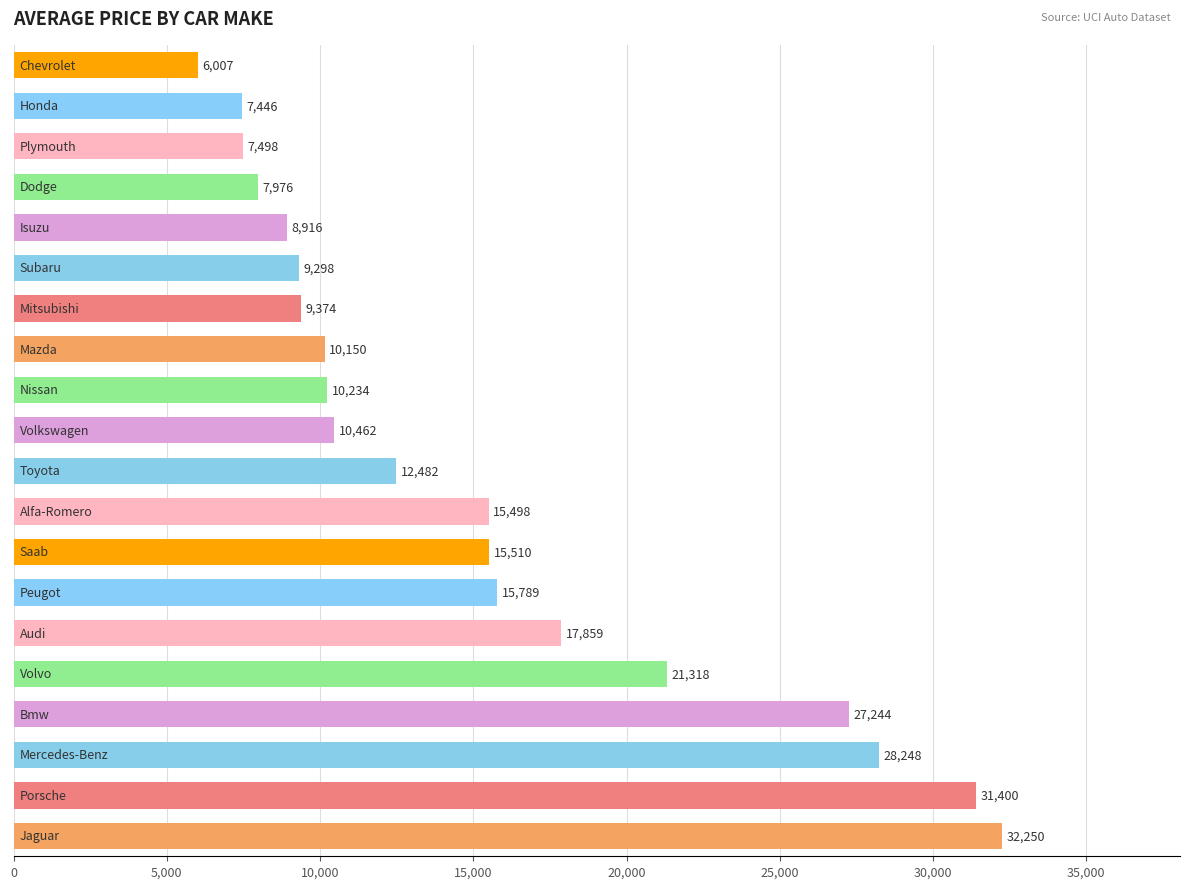

What is the maximum value shown in the chart?

32250